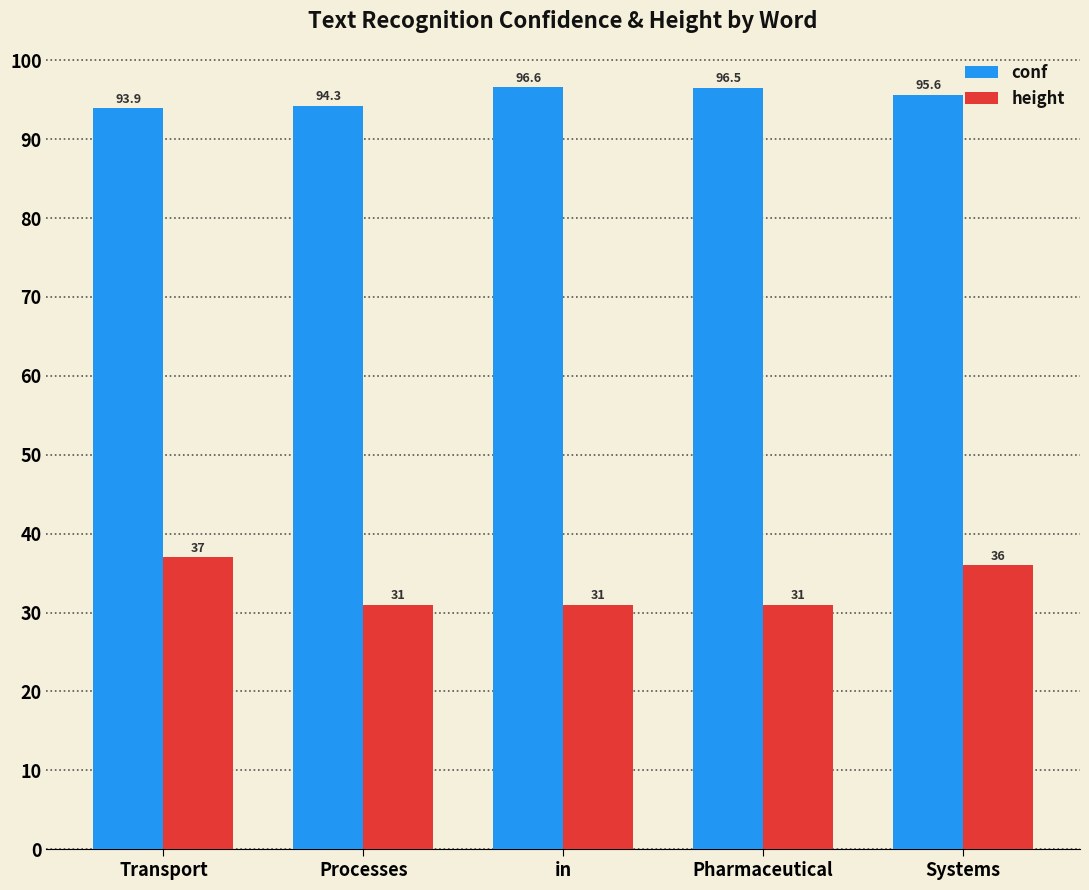

Is it true that height equals 37.0 at Transport?

True